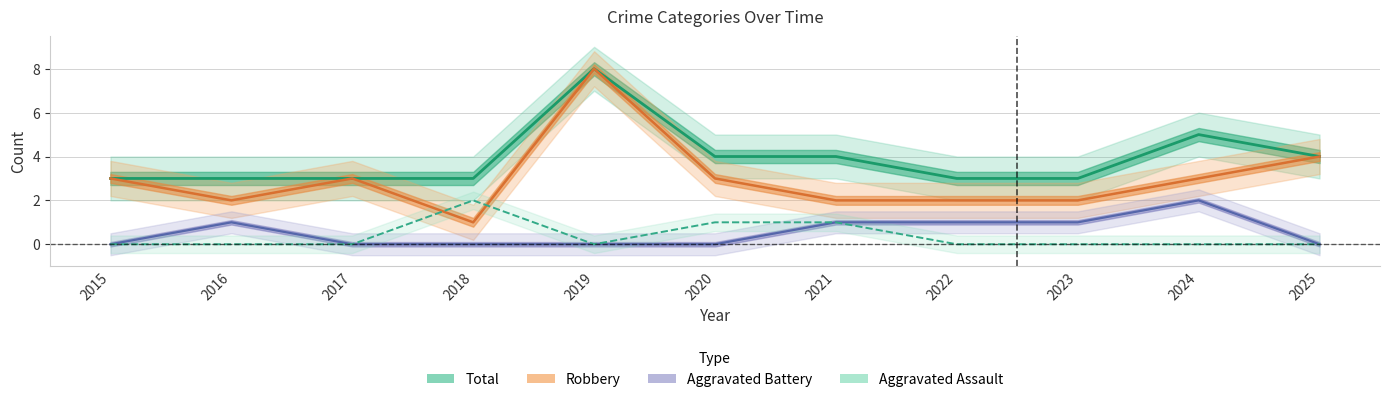

Which series has the largest total across all categories?

Total